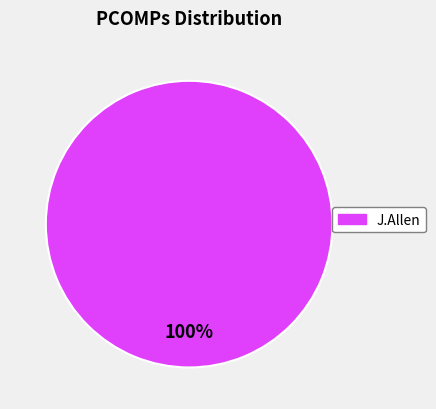

How many slices are in this pie chart?

1